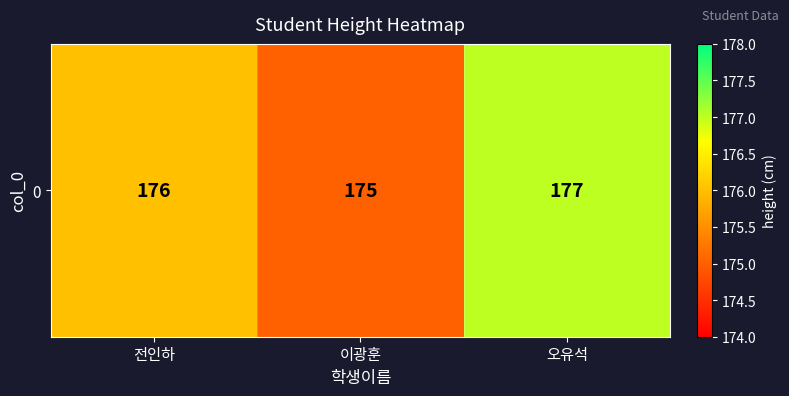

True or false: the data shows 115 at 이광훈.

False